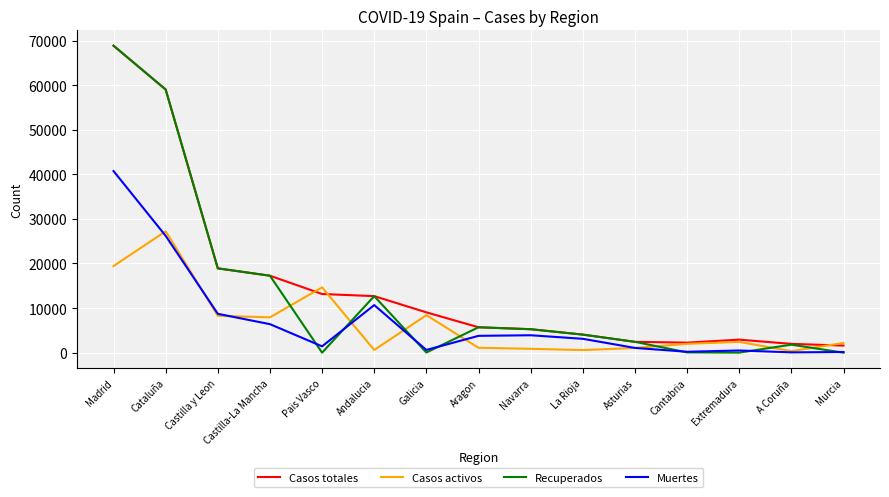

The Casos activos series shows 27229 at Cataluña. True or false?

True